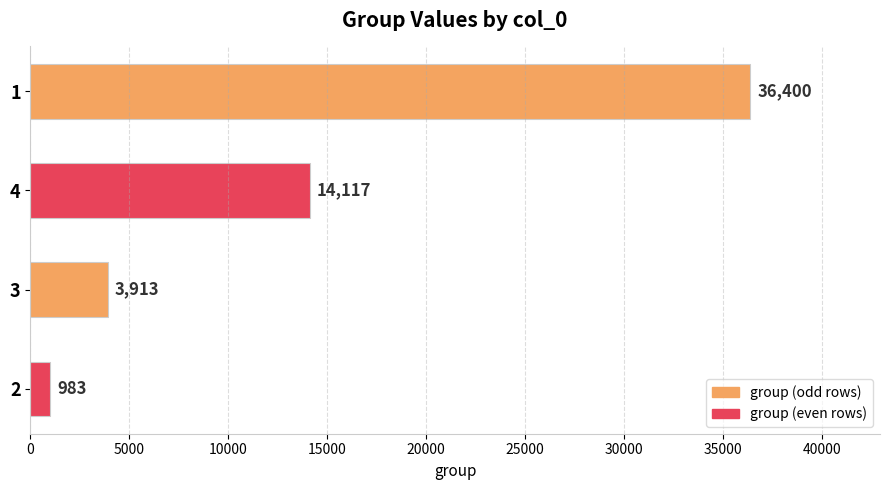

What is the average value?

13853